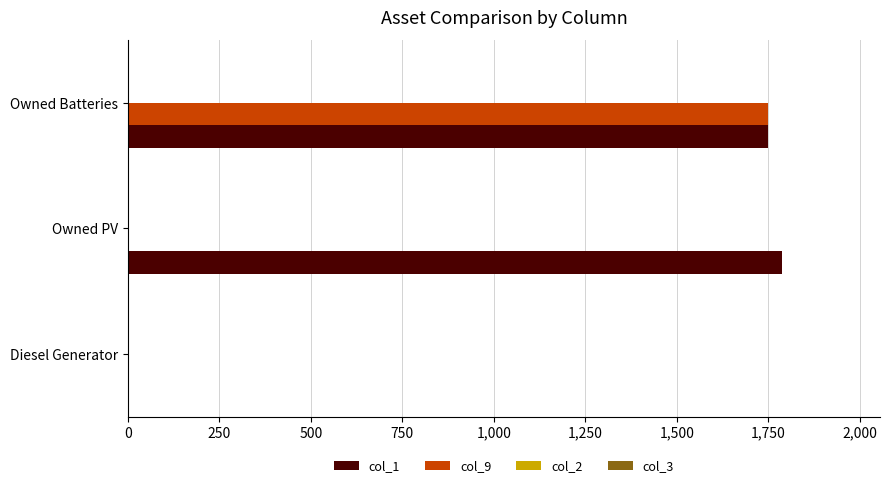

Is it true that col_9 equals 0 at Diesel Generator?

True